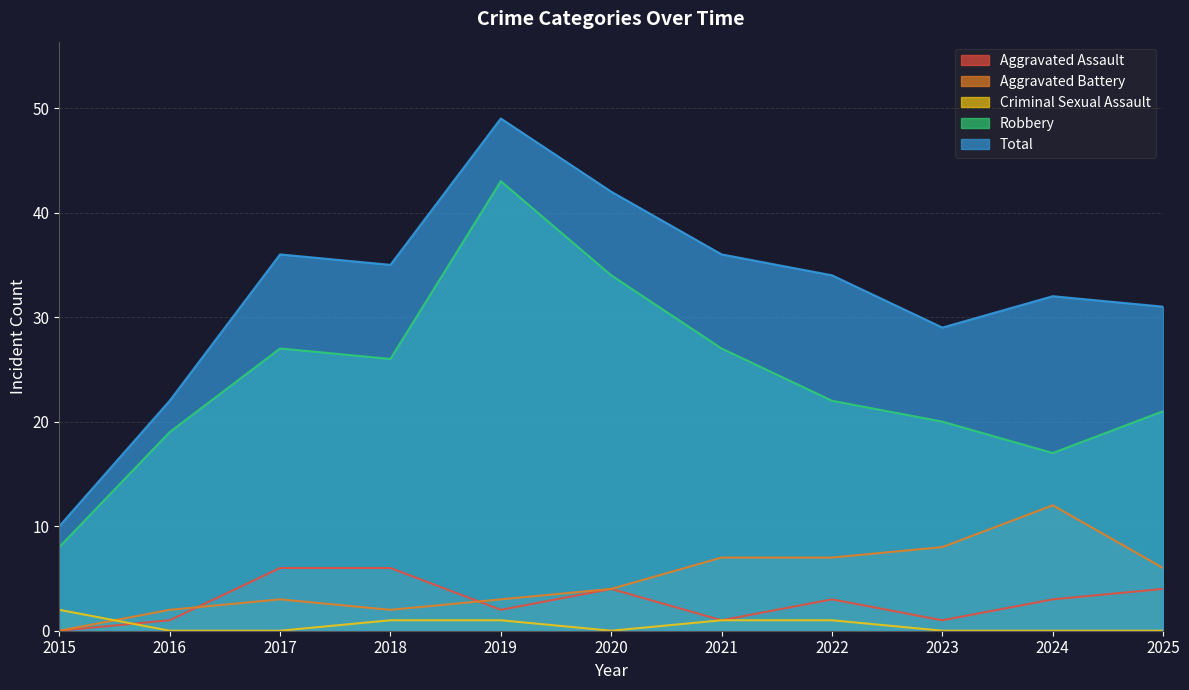

How many lines are shown in the chart?

5